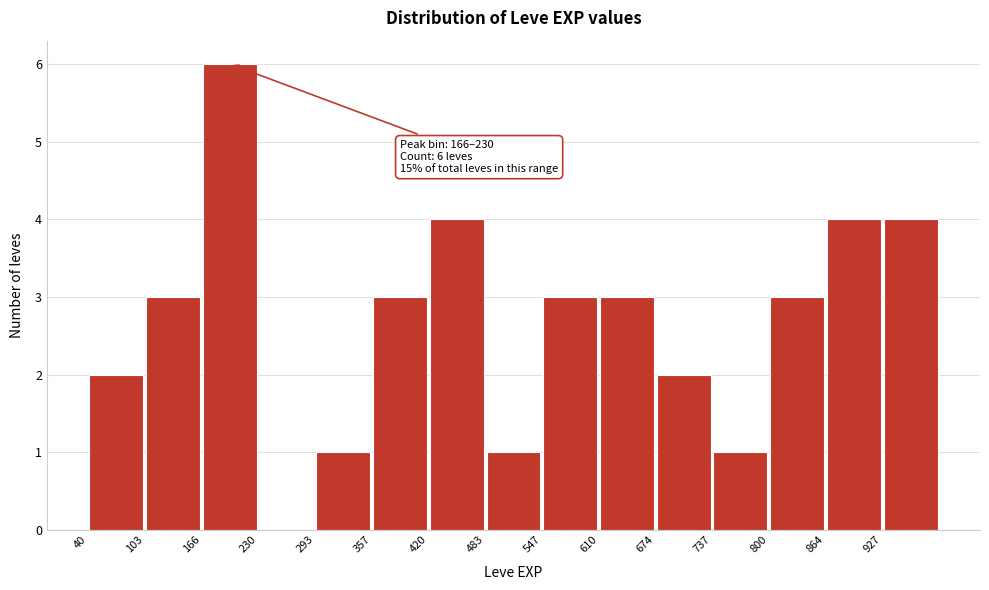

Which range on the x-axis has the tallest bar?

170 to 230